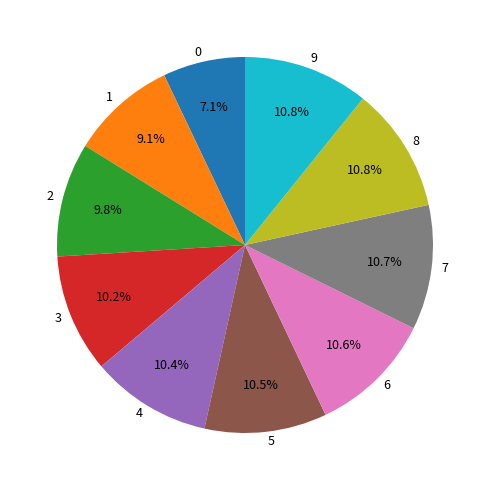

What portion of the pie excludes 7?

89.3%